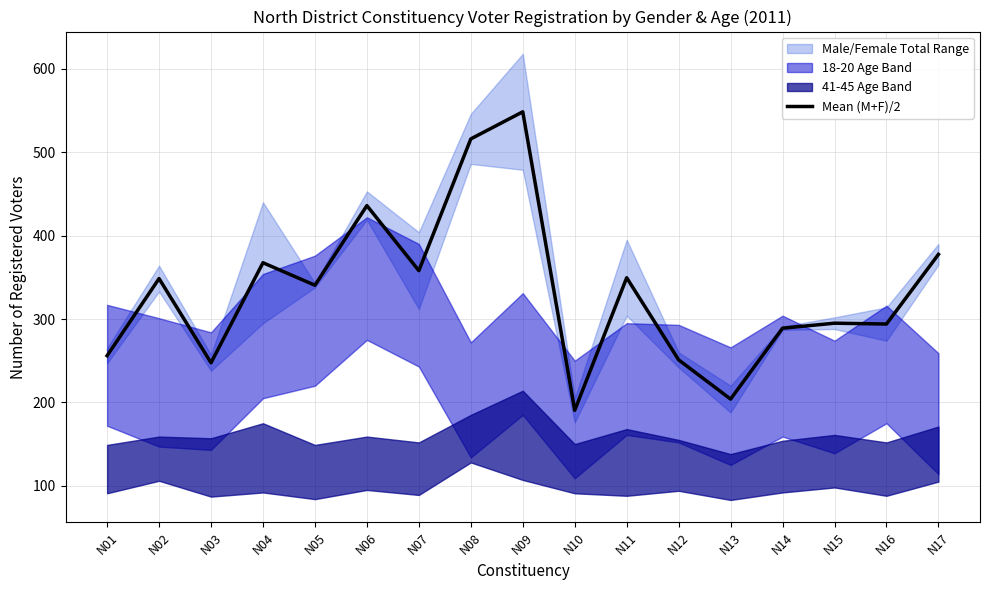

How many interior local peaks (higher than both neighbors) does the data have?

6